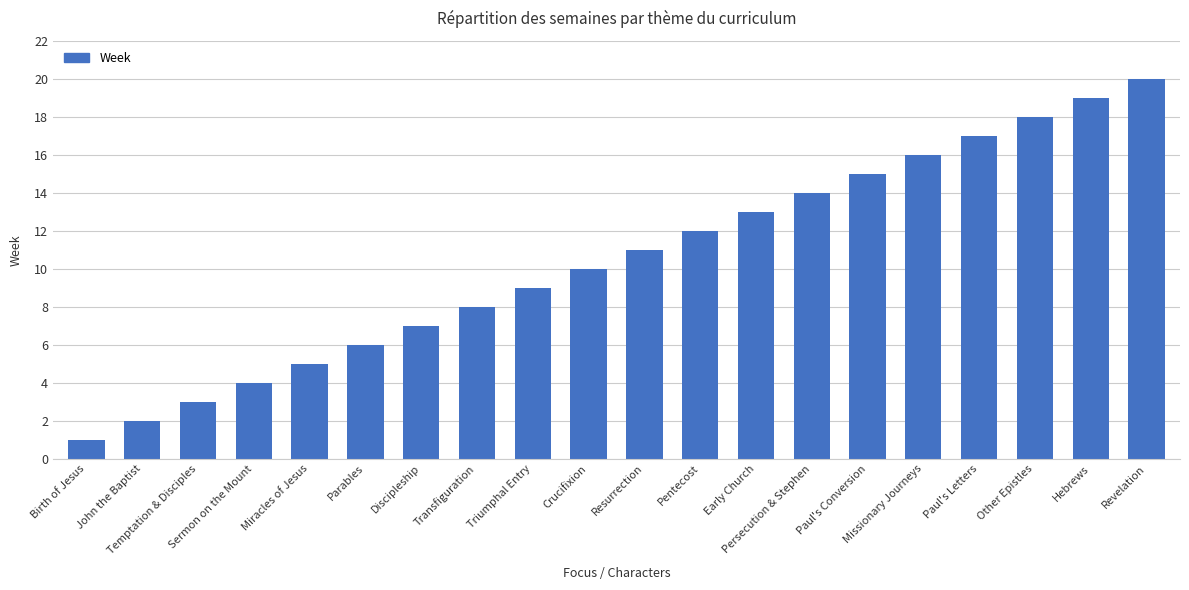

Approximately how many times larger is the value at Persecution & Stephen compared to Crucifixion?

1.4